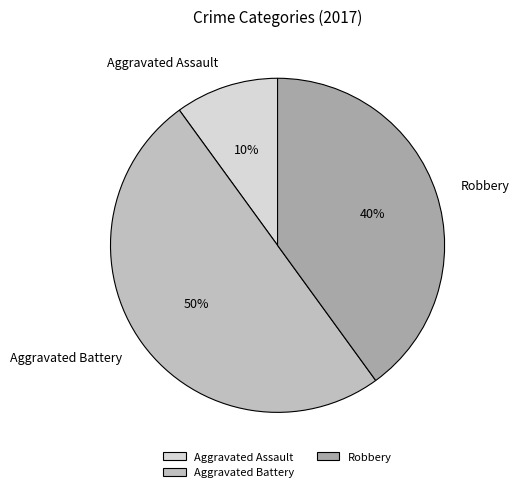

To the nearest percent, what is the difference between the Aggravated Assault and Robbery slice percentages?

30%